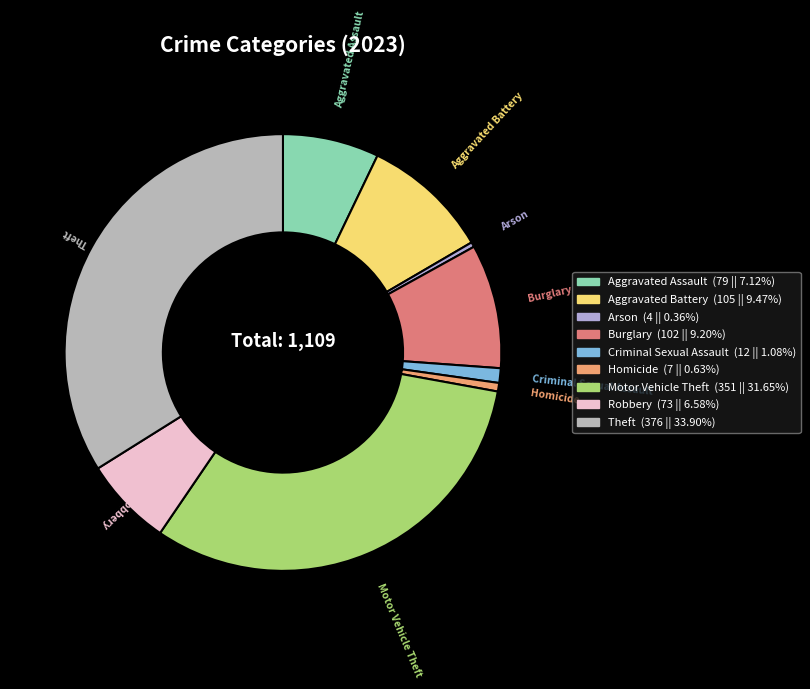

What is the largest slice in the pie chart?

Theft